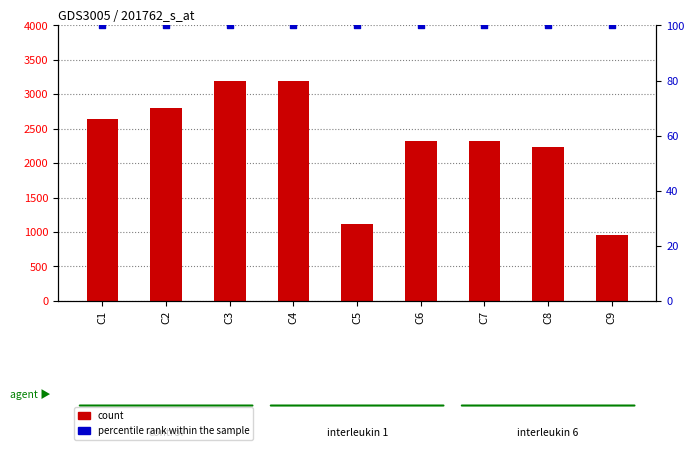

What are all the series names shown in the legend?

count, percentile rank within the sample